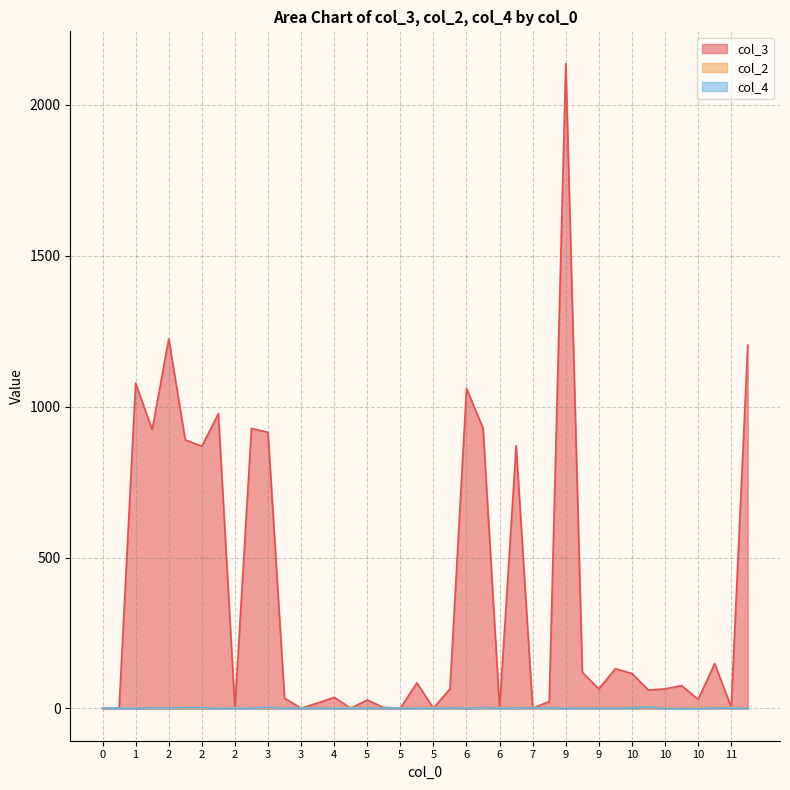

Does the chart display data point markers on the line(s)?

No